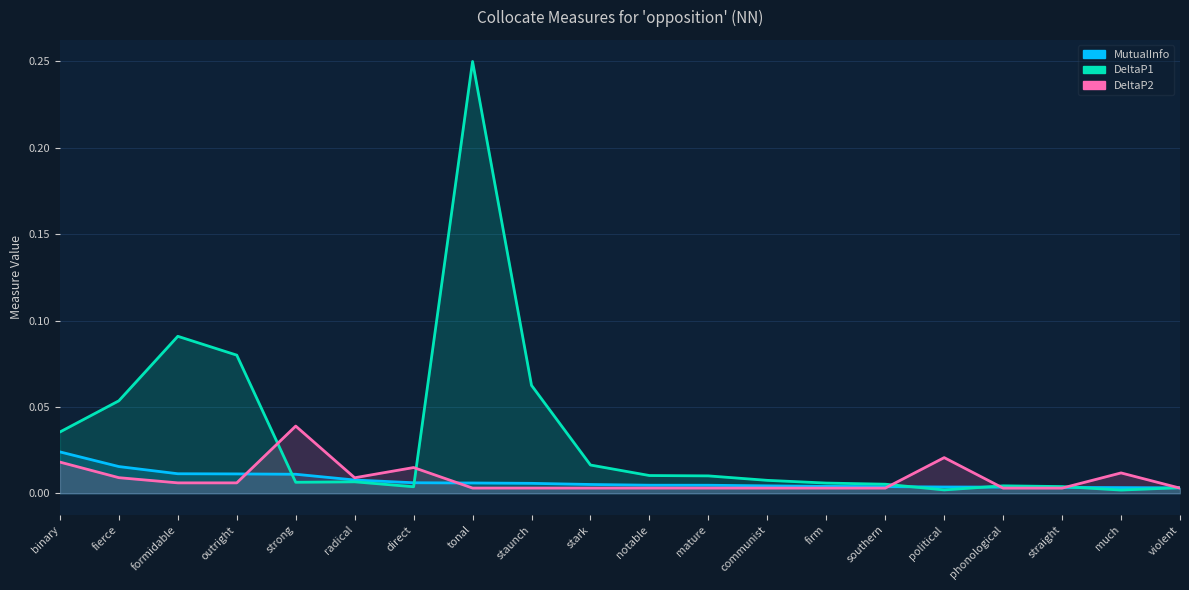

Which category has the lowest value in the DeltaP1 series?

much